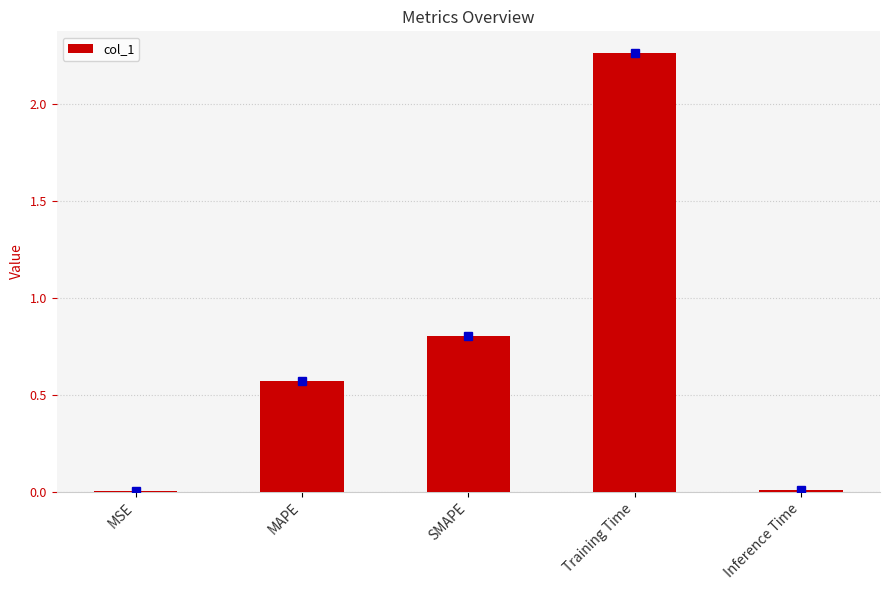

Which label corresponds to the largest value in the chart?

Training Time